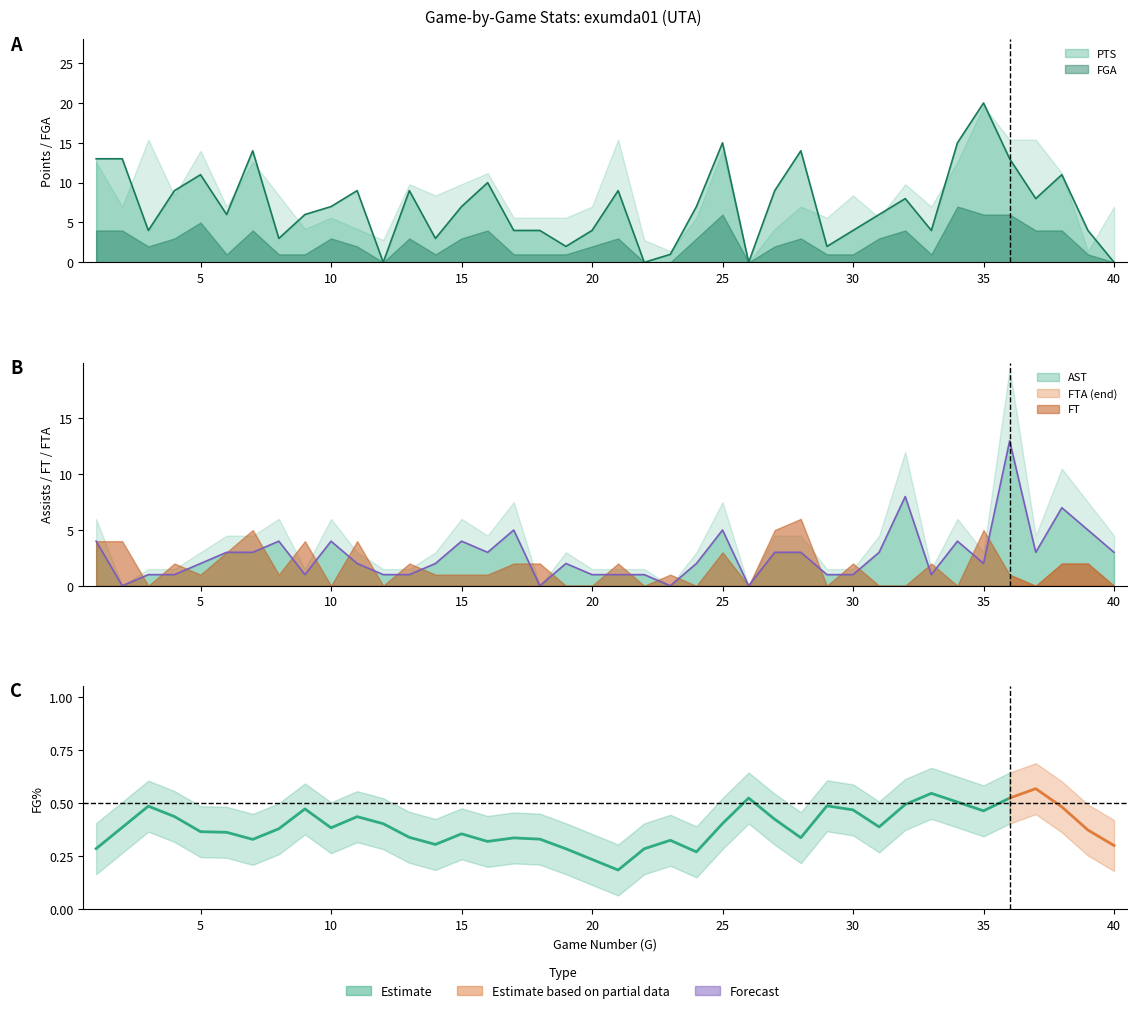

Where is the first local maximum for FG?

5